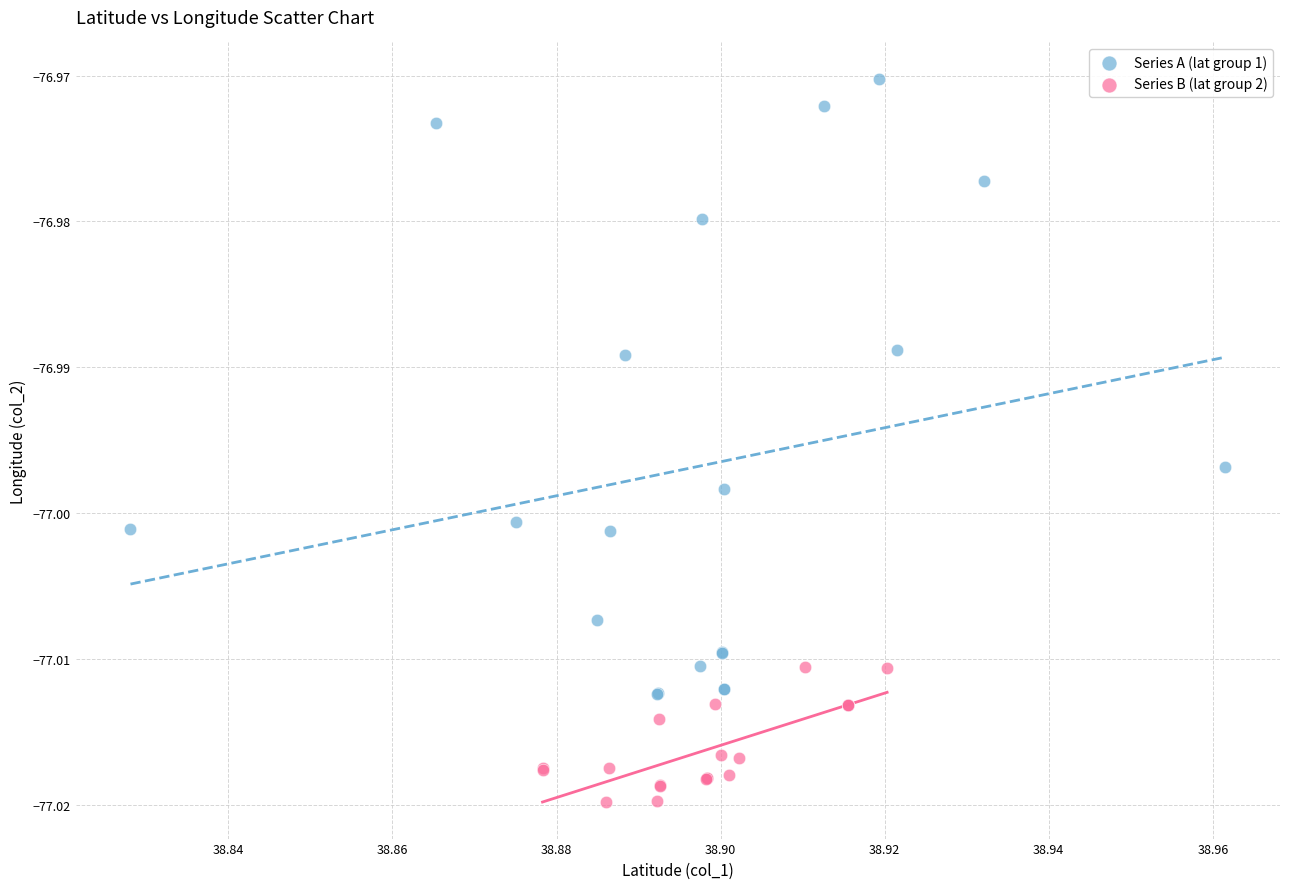

Which series reaches the maximum Y coordinate?

Series A (lat group 1)